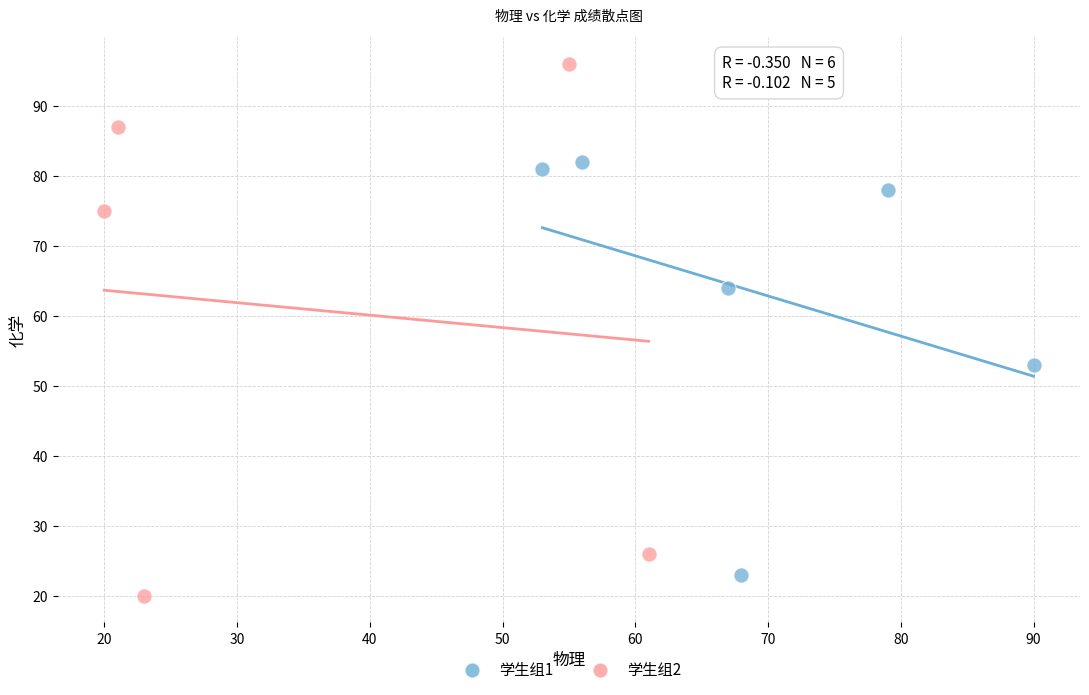

Which series has the largest Y range (max minus min)?

学生组2